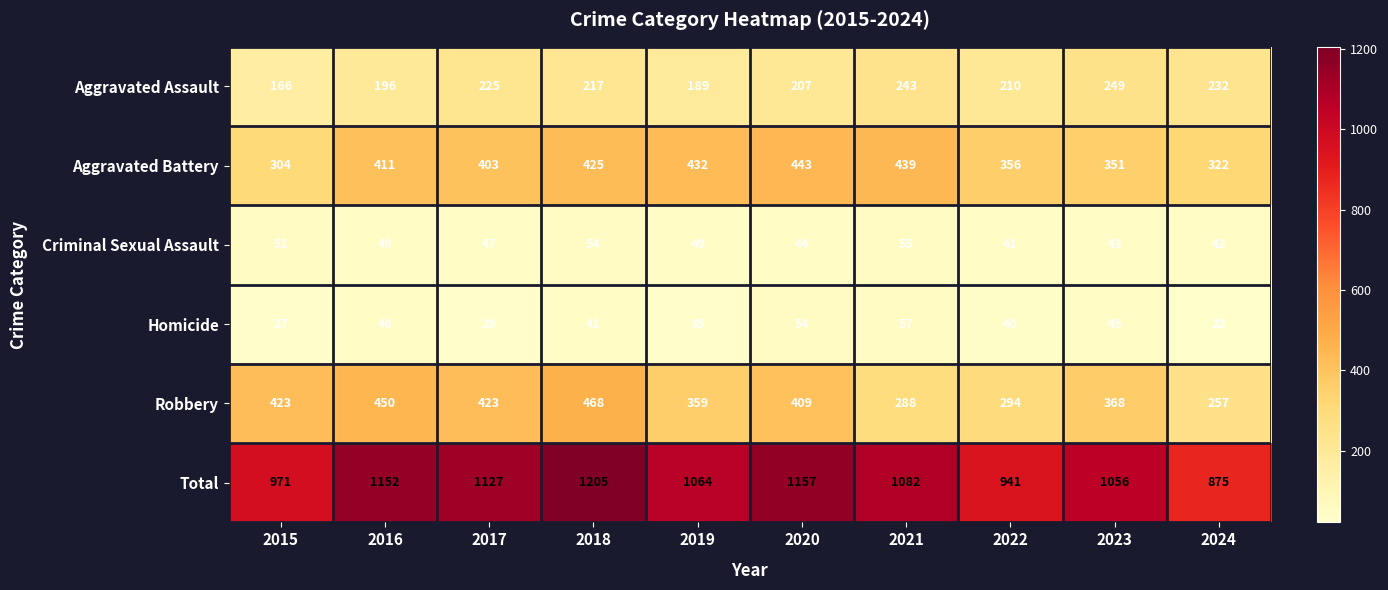

Between 2015 and 2019, which series saw the biggest shift?

Aggravated Battery